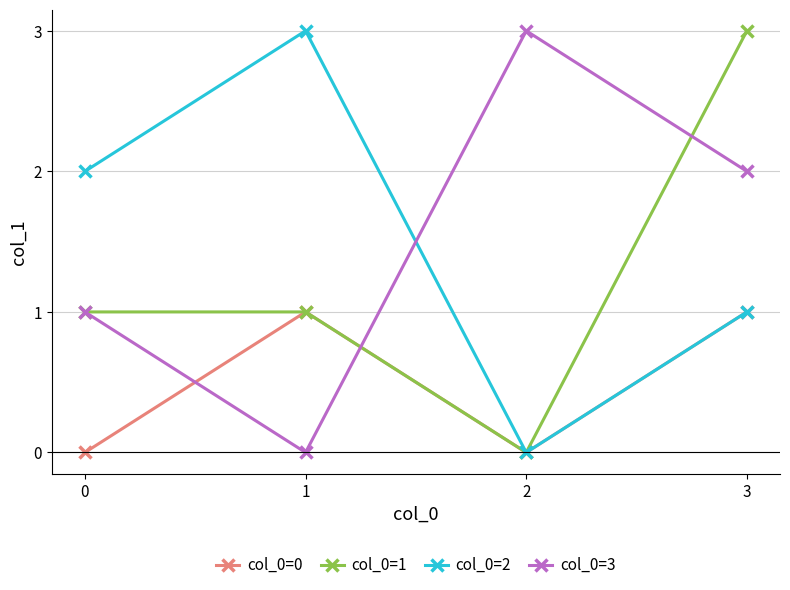

How many data points in col_0=2 are less than 2?

2